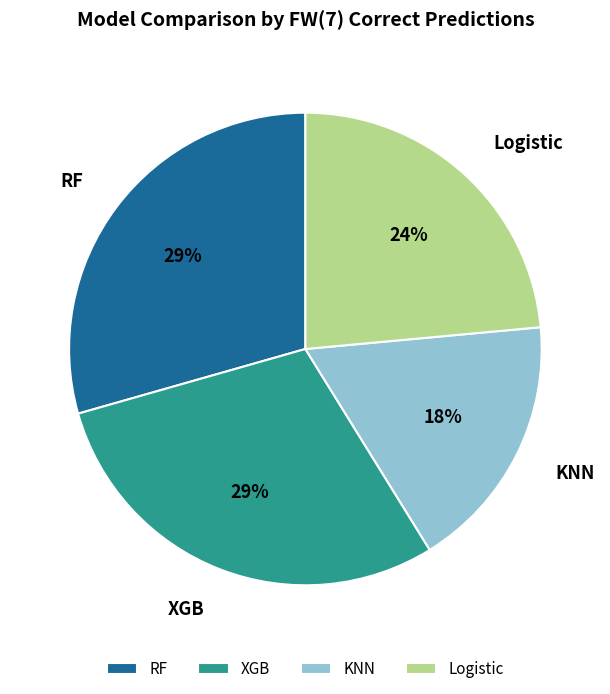

Which slice is the smallest?

KNN